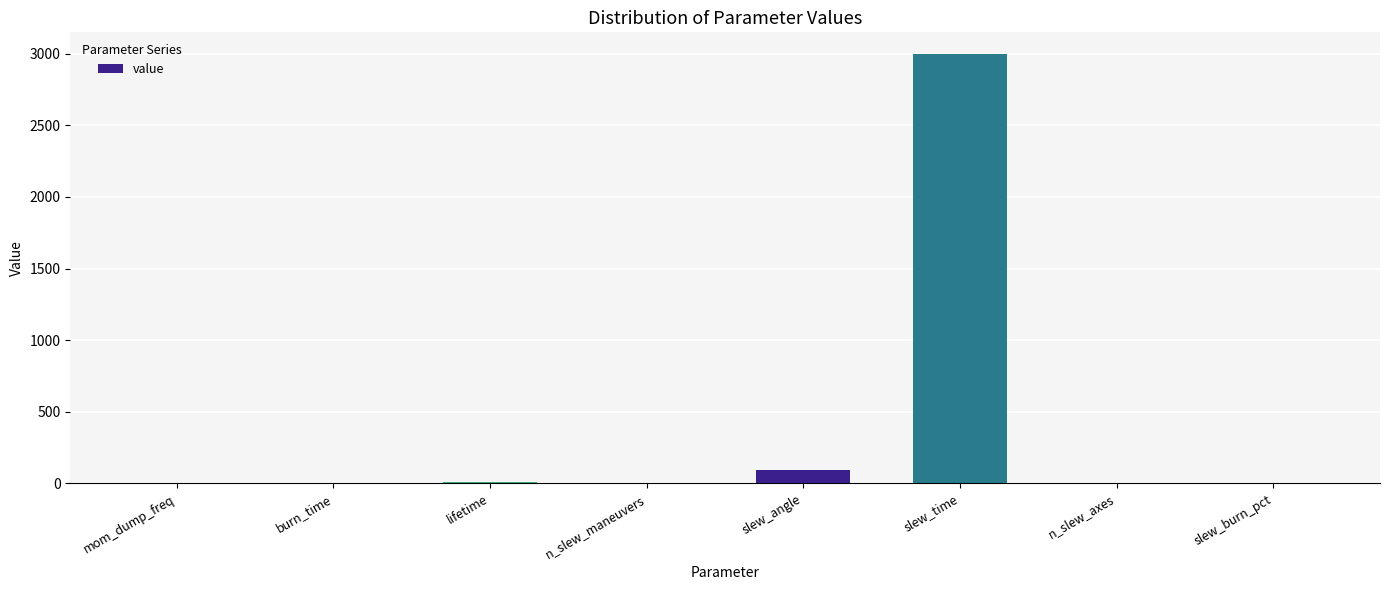

Which has a higher value, slew_time or slew_angle?

slew_time